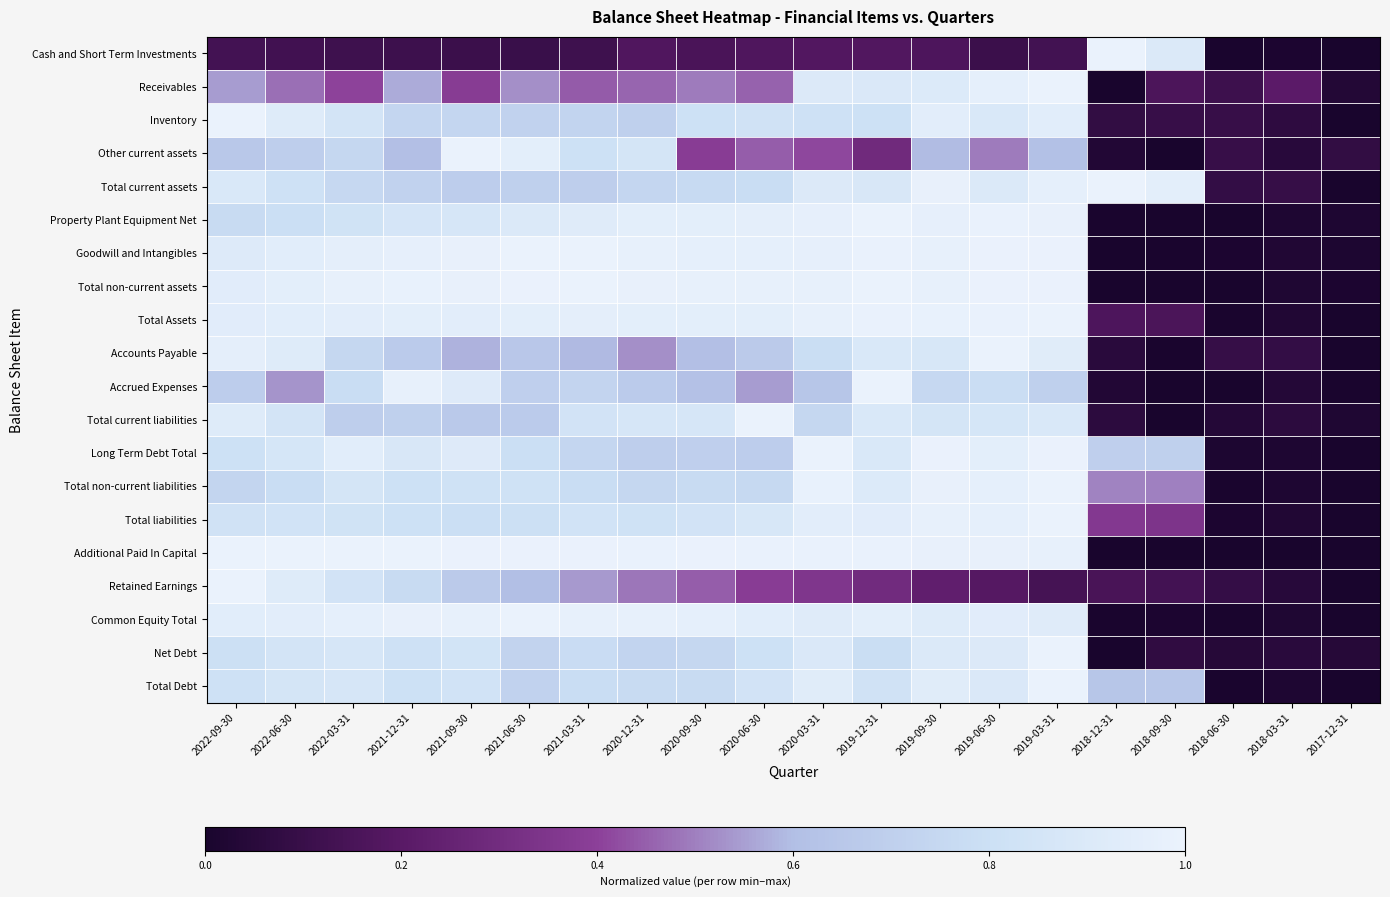

Reading left to right, what are all the values shown in this chart?

Cash and Short Term Investments: 2022-09-30=0.1	2022-06-30=0.1	2022-03-31=0.1	2021-12-31=0.1	2021-09-30=0.1	2021-06-30=0.1	2021-03-31=0.1	2020-12-31=0.2	2020-09-30=0.2	2020-06-30=0.2	2020-03-31=0.2	2019-12-31=0.2	2019-09-30=0.2	2019-06-30=0.1	2019-03-31=0.1	2018-12-31=1.0	2018-09-30=0.9	2018-06-30=0.0	2018-03-31=0.0	2017-12-31=0.0
Receivables: 2022-09-30=0.5	2022-06-30=0.5	2022-03-31=0.4	2021-12-31=0.6	2021-09-30=0.4	2021-06-30=0.5	2021-03-31=0.4	2020-12-31=0.5	2020-09-30=0.5	2020-06-30=0.5	2020-03-31=0.9	2019-12-31=0.9	2019-09-30=0.9	2019-06-30=1.0	2019-03-31=1.0	2018-12-31=0.0	2018-09-30=0.2	2018-06-30=0.1	2018-03-31=0.2	2017-12-31=0.0
Inventory: 2022-09-30=1.0	2022-06-30=0.9	2022-03-31=0.8	2021-12-31=0.7	2021-09-30=0.7	2021-06-30=0.7	2021-03-31=0.7	2020-12-31=0.7	2020-09-30=0.8	2020-06-30=0.8	2020-03-31=0.8	2019-12-31=0.8	2019-09-30=0.9	2019-06-30=0.9	2019-03-31=0.9	2018-12-31=0.1	2018-09-30=0.1	2018-06-30=0.1	2018-03-31=0.1	2017-12-31=0.0
Other current assets: 2022-09-30=0.7	2022-06-30=0.7	2022-03-31=0.7	2021-12-31=0.6	2021-09-30=1.0	2021-06-30=1.0	2021-03-31=0.8	2020-12-31=0.9	2020-09-30=0.4	2020-06-30=0.4	2020-03-31=0.4	2019-12-31=0.3	2019-09-30=0.6	2019-06-30=0.5	2019-03-31=0.6	2018-12-31=0.0	2018-09-30=0.0	2018-06-30=0.1	2018-03-31=0.0	2017-12-31=0.1
Total current assets: 2022-09-30=0.9	2022-06-30=0.8	2022-03-31=0.8	2021-12-31=0.7	2021-09-30=0.7	2021-06-30=0.7	2021-03-31=0.7	2020-12-31=0.7	2020-09-30=0.8	2020-06-30=0.8	2020-03-31=0.9	2019-12-31=0.9	2019-09-30=1.0	2019-06-30=0.9	2019-03-31=1.0	2018-12-31=1.0	2018-09-30=1.0	2018-06-30=0.1	2018-03-31=0.1	2017-12-31=0.0
Property Plant Equipment Net: 2022-09-30=0.8	2022-06-30=0.8	2022-03-31=0.8	2021-12-31=0.9	2021-09-30=0.9	2021-06-30=0.9	2021-03-31=0.9	2020-12-31=1.0	2020-09-30=1.0	2020-06-30=1.0	2020-03-31=1.0	2019-12-31=1.0	2019-09-30=1.0	2019-06-30=1.0	2019-03-31=1.0	2018-12-31=0.0	2018-09-30=0.0	2018-06-30=0.0	2018-03-31=0.0	2017-12-31=0.0
Goodwill and Intangibles: 2022-09-30=0.9	2022-06-30=0.9	2022-03-31=1.0	2021-12-31=1.0	2021-09-30=1.0	2021-06-30=1.0	2021-03-31=1.0	2020-12-31=1.0	2020-09-30=1.0	2020-06-30=1.0	2020-03-31=1.0	2019-12-31=1.0	2019-09-30=1.0	2019-06-30=1.0	2019-03-31=1.0	2018-12-31=0.0	2018-09-30=0.0	2018-06-30=0.0	2018-03-31=0.0	2017-12-31=0.0
Total non-current assets: 2022-09-30=0.9	2022-06-30=1.0	2022-03-31=1.0	2021-12-31=1.0	2021-09-30=1.0	2021-06-30=1.0	2021-03-31=1.0	2020-12-31=1.0	2020-09-30=1.0	2020-06-30=1.0	2020-03-31=1.0	2019-12-31=1.0	2019-09-30=1.0	2019-06-30=1.0	2019-03-31=1.0	2018-12-31=0.0	2018-09-30=0.0	2018-06-30=0.0	2018-03-31=0.0	2017-12-31=0.0
Total Assets: 2022-09-30=0.9	2022-06-30=0.9	2022-03-31=0.9	2021-12-31=1.0	2021-09-30=0.9	2021-06-30=1.0	2021-03-31=1.0	2020-12-31=1.0	2020-09-30=0.9	2020-06-30=1.0	2020-03-31=1.0	2019-12-31=1.0	2019-09-30=1.0	2019-06-30=1.0	2019-03-31=1.0	2018-12-31=0.2	2018-09-30=0.2	2018-06-30=0.0	2018-03-31=0.0	2017-12-31=0.0
Accounts Payable: 2022-09-30=1.0	2022-06-30=0.9	2022-03-31=0.7	2021-12-31=0.7	2021-09-30=0.6	2021-06-30=0.7	2021-03-31=0.6	2020-12-31=0.5	2020-09-30=0.6	2020-06-30=0.7	2020-03-31=0.8	2019-12-31=0.9	2019-09-30=0.9	2019-06-30=1.0	2019-03-31=0.9	2018-12-31=0.1	2018-09-30=0.0	2018-06-30=0.1	2018-03-31=0.1	2017-12-31=0.0
Accrued Expenses: 2022-09-30=0.7	2022-06-30=0.5	2022-03-31=0.8	2021-12-31=1.0	2021-09-30=0.9	2021-06-30=0.7	2021-03-31=0.7	2020-12-31=0.7	2020-09-30=0.6	2020-06-30=0.5	2020-03-31=0.6	2019-12-31=1.0	2019-09-30=0.8	2019-06-30=0.8	2019-03-31=0.7	2018-12-31=0.0	2018-09-30=0.0	2018-06-30=0.0	2018-03-31=0.0	2017-12-31=0.0
Total current liabilities: 2022-09-30=0.9	2022-06-30=0.8	2022-03-31=0.7	2021-12-31=0.7	2021-09-30=0.7	2021-06-30=0.7	2021-03-31=0.8	2020-12-31=0.9	2020-09-30=0.9	2020-06-30=1.0	2020-03-31=0.7	2019-12-31=0.9	2019-09-30=0.9	2019-06-30=0.9	2019-03-31=0.9	2018-12-31=0.1	2018-09-30=0.0	2018-06-30=0.0	2018-03-31=0.1	2017-12-31=0.0
Long Term Debt Total: 2022-09-30=0.8	2022-06-30=0.9	2022-03-31=0.9	2021-12-31=0.9	2021-09-30=0.9	2021-06-30=0.8	2021-03-31=0.7	2020-12-31=0.7	2020-09-30=0.7	2020-06-30=0.7	2020-03-31=1.0	2019-12-31=0.9	2019-09-30=1.0	2019-06-30=1.0	2019-03-31=1.0	2018-12-31=0.7	2018-09-30=0.7	2018-06-30=0.0	2018-03-31=0.0	2017-12-31=0.0
Total non-current liabilities: 2022-09-30=0.7	2022-06-30=0.8	2022-03-31=0.9	2021-12-31=0.8	2021-09-30=0.8	2021-06-30=0.8	2021-03-31=0.8	2020-12-31=0.7	2020-09-30=0.8	2020-06-30=0.8	2020-03-31=1.0	2019-12-31=0.9	2019-09-30=1.0	2019-06-30=1.0	2019-03-31=1.0	2018-12-31=0.5	2018-09-30=0.5	2018-06-30=0.0	2018-03-31=0.0	2017-12-31=0.0
Total liabilities: 2022-09-30=0.8	2022-06-30=0.8	2022-03-31=0.8	2021-12-31=0.8	2021-09-30=0.8	2021-06-30=0.8	2021-03-31=0.8	2020-12-31=0.8	2020-09-30=0.8	2020-06-30=0.9	2020-03-31=0.9	2019-12-31=0.9	2019-09-30=1.0	2019-06-30=1.0	2019-03-31=1.0	2018-12-31=0.4	2018-09-30=0.3	2018-06-30=0.0	2018-03-31=0.0	2017-12-31=0.0
Additional Paid In Capital: 2022-09-30=1.0	2022-06-30=1.0	2022-03-31=1.0	2021-12-31=1.0	2021-09-30=1.0	2021-06-30=1.0	2021-03-31=1.0	2020-12-31=1.0	2020-09-30=1.0	2020-06-30=1.0	2020-03-31=1.0	2019-12-31=1.0	2019-09-30=1.0	2019-06-30=1.0	2019-03-31=1.0	2018-12-31=0.0	2018-09-30=0.0	2018-06-30=0.0	2018-03-31=0.0	2017-12-31=0.0
Retained Earnings: 2022-09-30=1.0	2022-06-30=0.9	2022-03-31=0.8	2021-12-31=0.8	2021-09-30=0.7	2021-06-30=0.6	2021-03-31=0.5	2020-12-31=0.5	2020-09-30=0.4	2020-06-30=0.4	2020-03-31=0.3	2019-12-31=0.3	2019-09-30=0.2	2019-06-30=0.2	2019-03-31=0.1	2018-12-31=0.1	2018-09-30=0.1	2018-06-30=0.1	2018-03-31=0.0	2017-12-31=0.0
Common Equity Total: 2022-09-30=0.9	2022-06-30=0.9	2022-03-31=1.0	2021-12-31=1.0	2021-09-30=1.0	2021-06-30=1.0	2021-03-31=1.0	2020-12-31=1.0	2020-09-30=1.0	2020-06-30=0.9	2020-03-31=0.9	2019-12-31=1.0	2019-09-30=0.9	2019-06-30=0.9	2019-03-31=0.9	2018-12-31=0.0	2018-09-30=0.0	2018-06-30=0.0	2018-03-31=0.0	2017-12-31=0.0
Net Debt: 2022-09-30=0.8	2022-06-30=0.9	2022-03-31=0.9	2021-12-31=0.8	2021-09-30=0.8	2021-06-30=0.7	2021-03-31=0.8	2020-12-31=0.7	2020-09-30=0.7	2020-06-30=0.8	2020-03-31=0.9	2019-12-31=0.8	2019-09-30=0.9	2019-06-30=0.9	2019-03-31=1.0	2018-12-31=0.0	2018-09-30=0.1	2018-06-30=0.0	2018-03-31=0.1	2017-12-31=0.0
Total Debt: 2022-09-30=0.8	2022-06-30=0.9	2022-03-31=0.9	2021-12-31=0.8	2021-09-30=0.8	2021-06-30=0.7	2021-03-31=0.8	2020-12-31=0.8	2020-09-30=0.8	2020-06-30=0.8	2020-03-31=0.9	2019-12-31=0.8	2019-09-30=0.9	2019-06-30=0.9	2019-03-31=1.0	2018-12-31=0.6	2018-09-30=0.6	2018-06-30=0.0	2018-03-31=0.0	2017-12-31=0.0